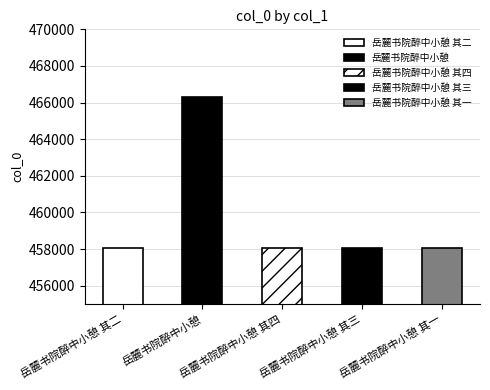

Reading right to left, transcribe all the data shown in this chart.

岳麓书院醉中小憩 其一=458080	岳麓书院醉中小憩 其三=458082	岳麓书院醉中小憩 其四=458083	岳麓书院醉中小憩=466302	岳麓书院醉中小憩 其二=458081